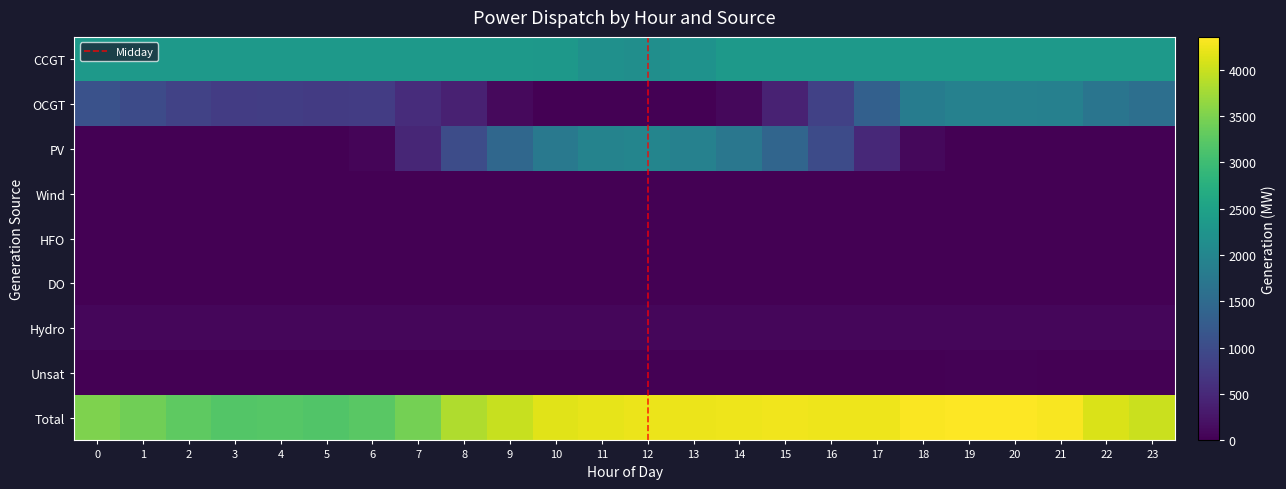

Which series has the largest total across all categories?

Total